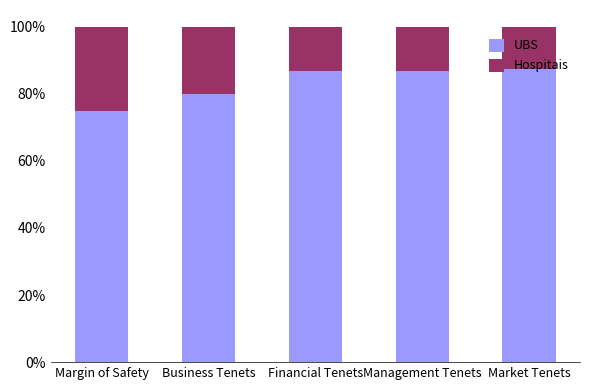

What are all the series names shown in the legend?

UBS, Hospitais